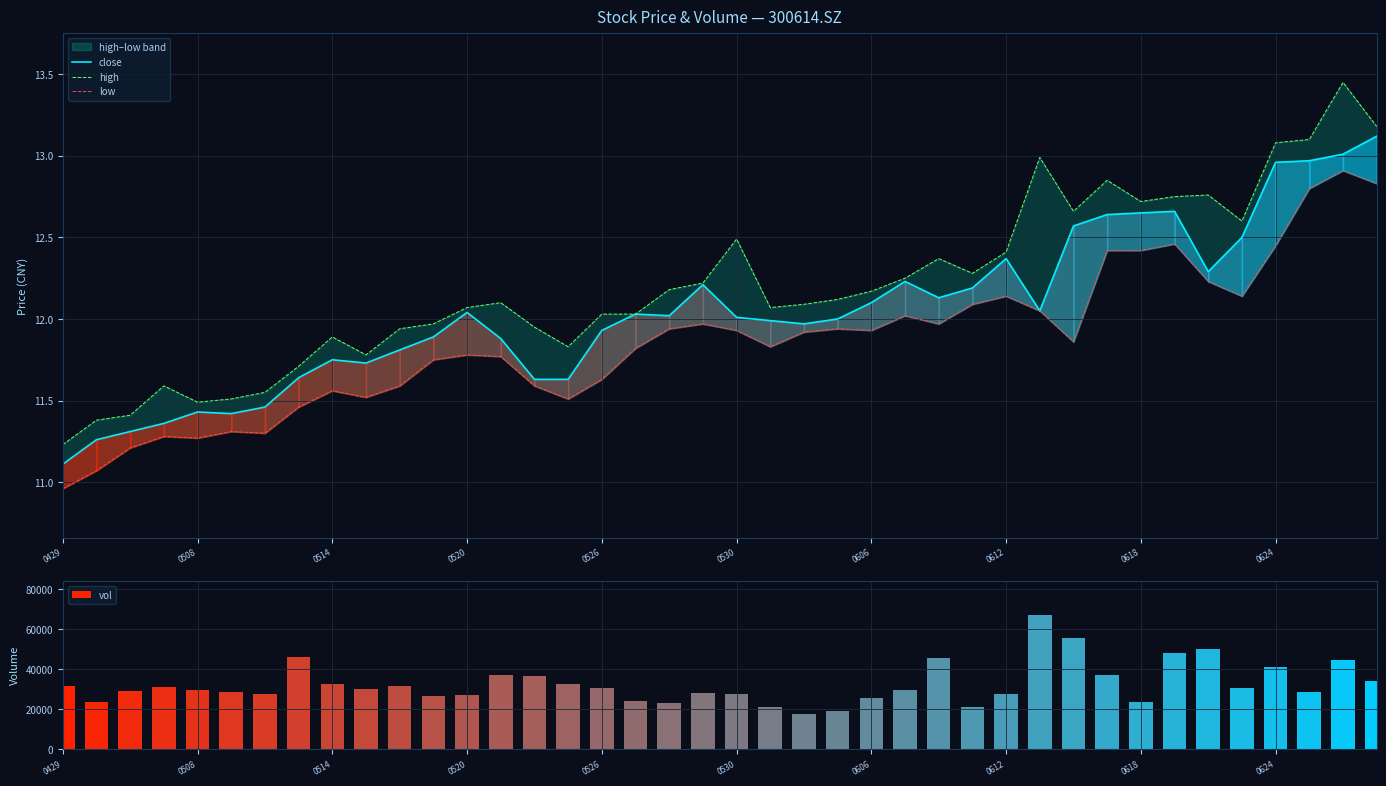

What is the minimum value for low?

11.0